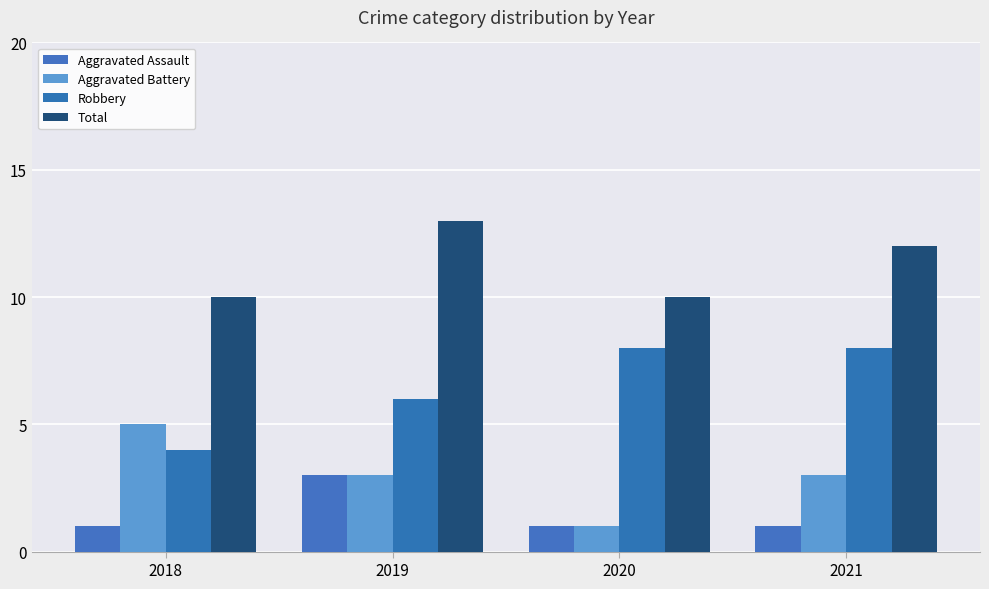

What is the value of the Aggravated Assault bar at the 1st from the left?

1